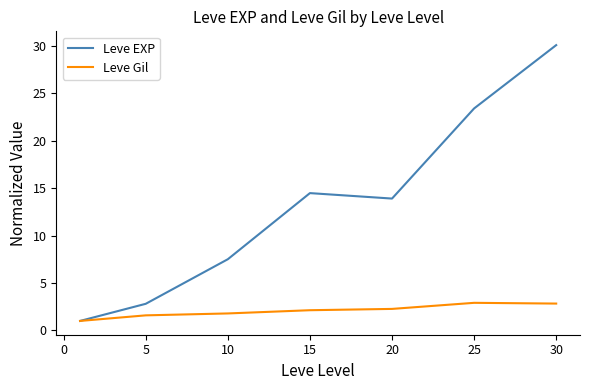

Rank the series by their average value, from lowest to highest.

Leve Gil, Leve EXP